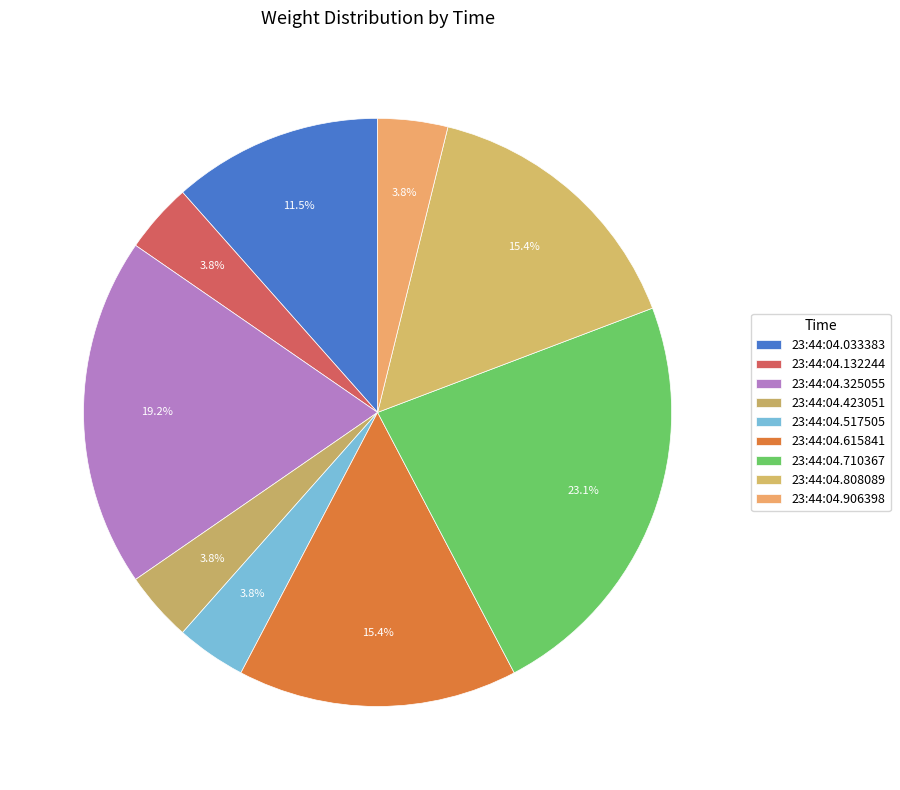

How many slices are in this pie chart?

9